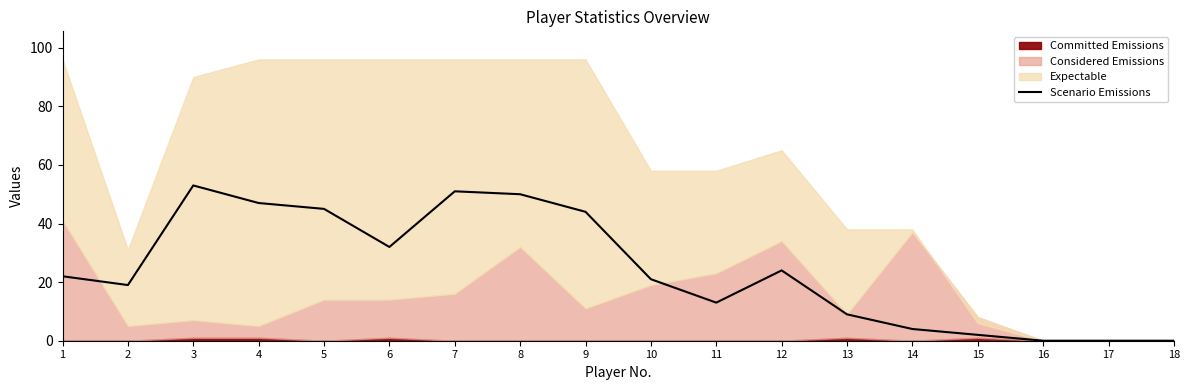

What is the difference between the values at 12 and 14?

20